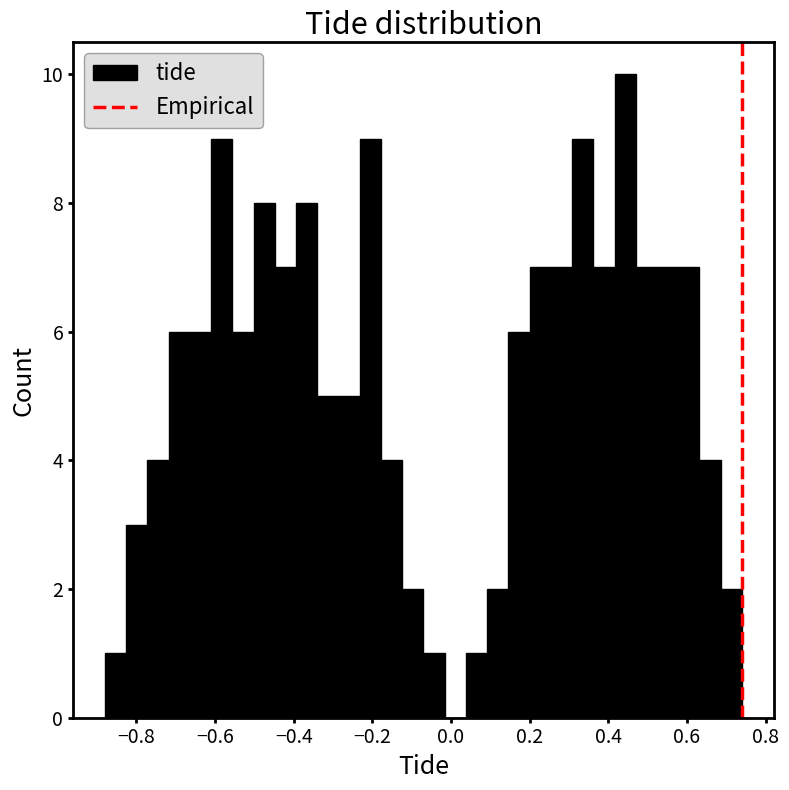

Read against the x-axis, roughly where is the centre of the tallest bar?

0.44